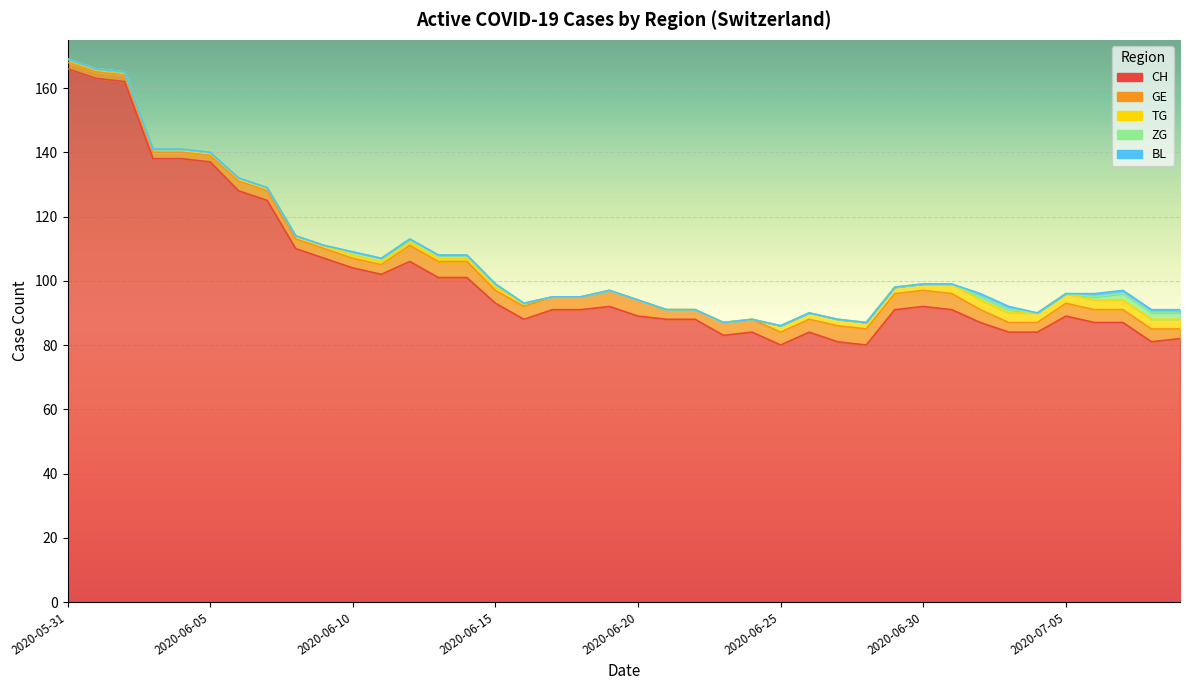

True or false: ZG and CH cross at least once.

False